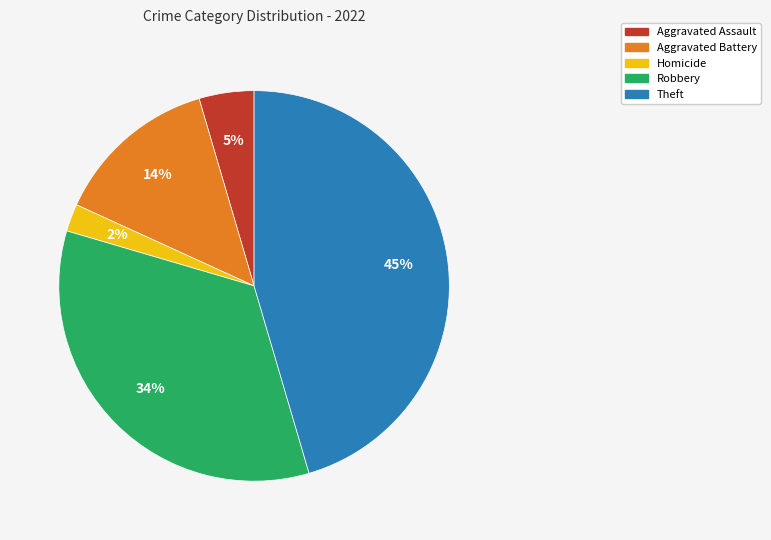

Is it true that Robbery is 21% of the pie?

False